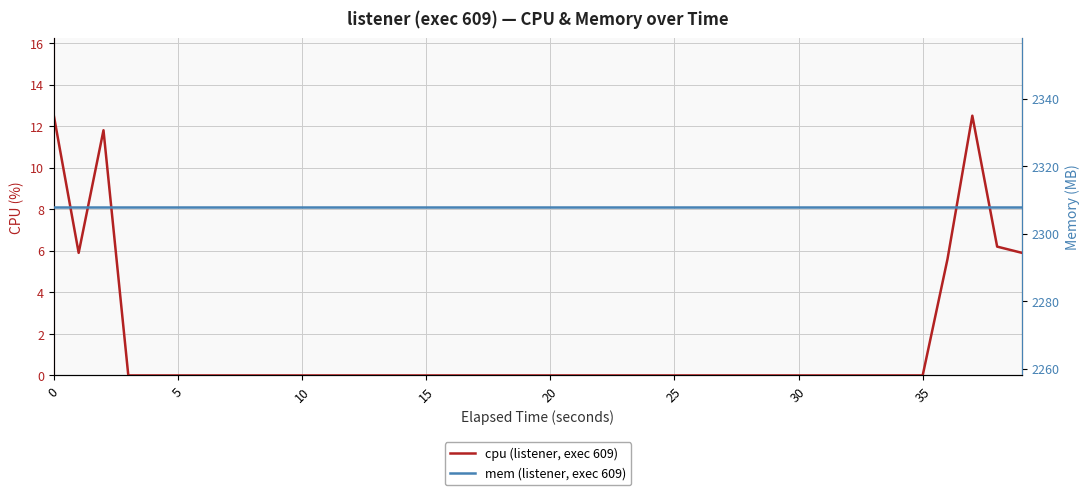

Rank the series by their average value, from highest to lowest.

mem (listener, exec 609), cpu (listener, exec 609)